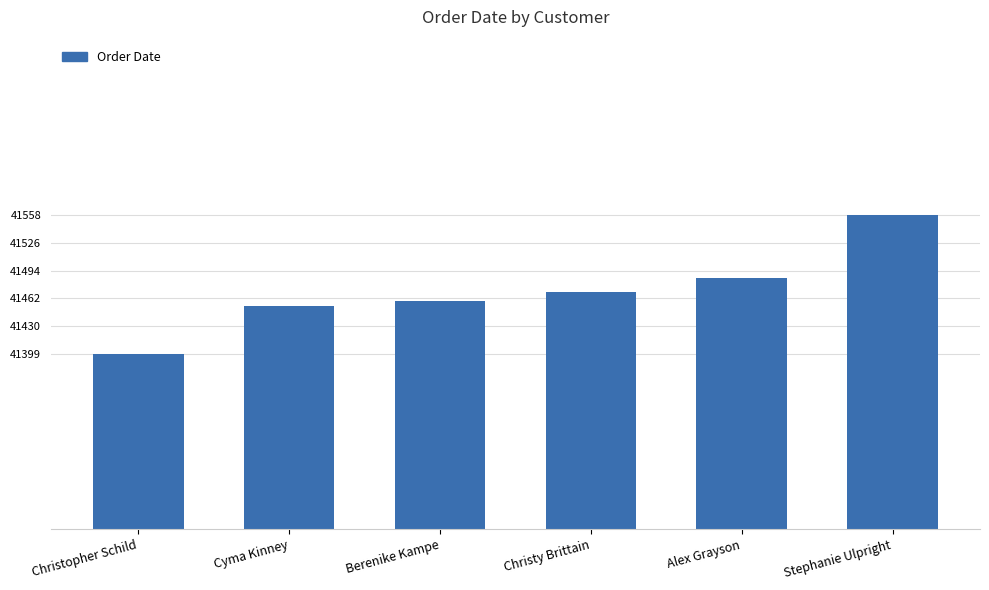

The value at Stephanie Ulpright is 14747. True or false?

False